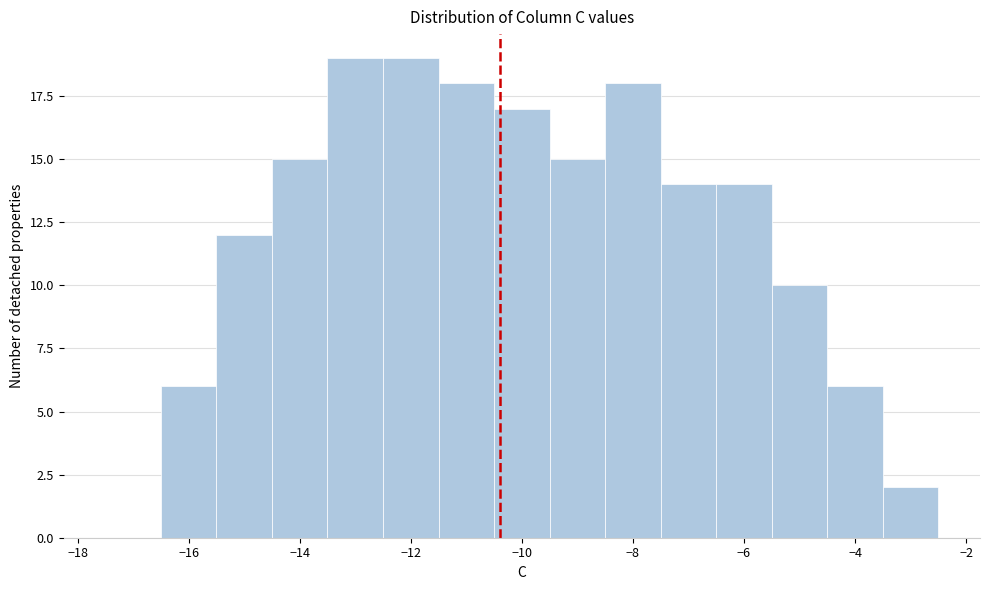

Reading left to right, list every bar in this chart as the range it spans on the x-axis followed by its height. Neither the bar edges nor the heights are printed on the chart, so give them approximately, as read against the axes.

-17.5 to -16.5: 0
-16.5 to -15.5: 6
-15.5 to -14.5: 12
-14.5 to -13.5: 15
-13.5 to -12.5: 19
-12.5 to -11.5: 19
-11.5 to -10.5: 18
-10.5 to -9.5: 17
-9.5 to -8.5: 15
-8.5 to -7.5: 18
-7.5 to -6.5: 14
-6.5 to -5.5: 14
-5.5 to -4.5: 10
-4.5 to -3.5: 6
-3.5 to -2.5: 2